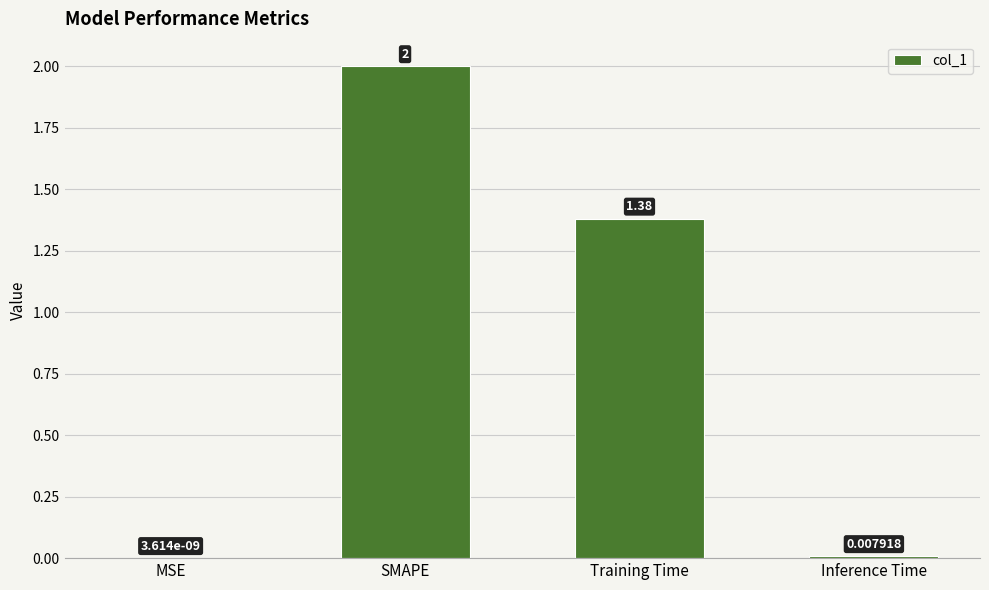

Which category has the highest value across all series?

SMAPE